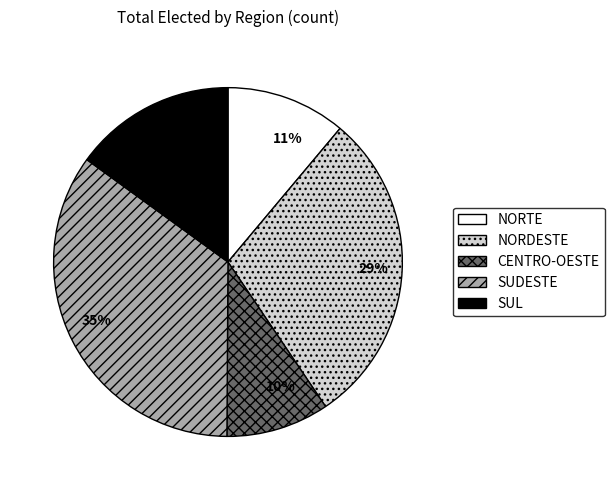

True or false: SUL accounts for 7% of the total.

False